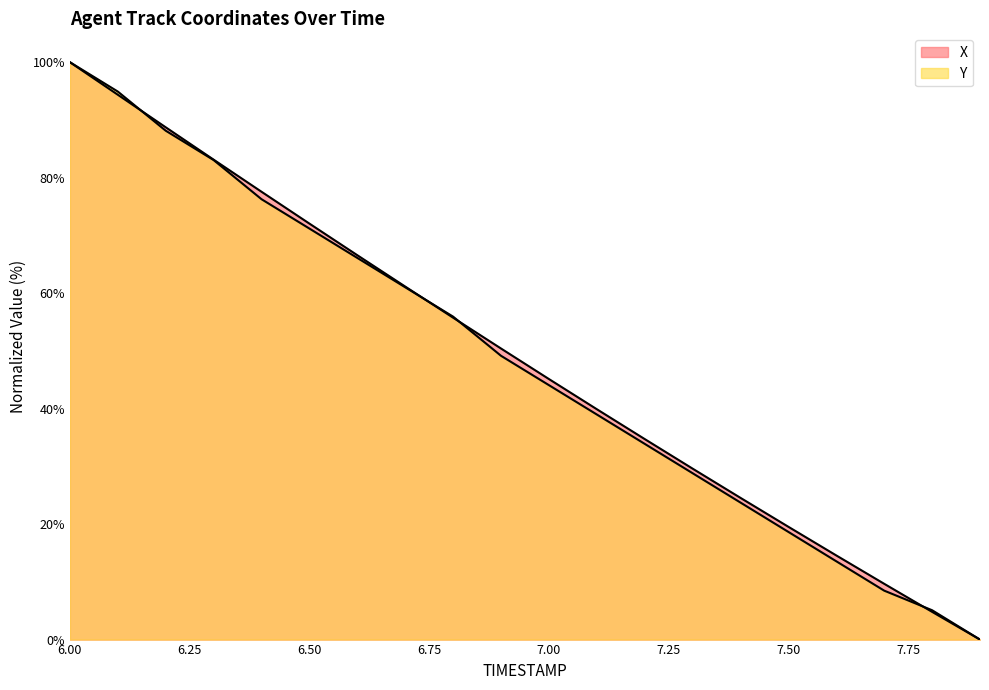

Between 6.3 and 7.3, which is larger?

6.3